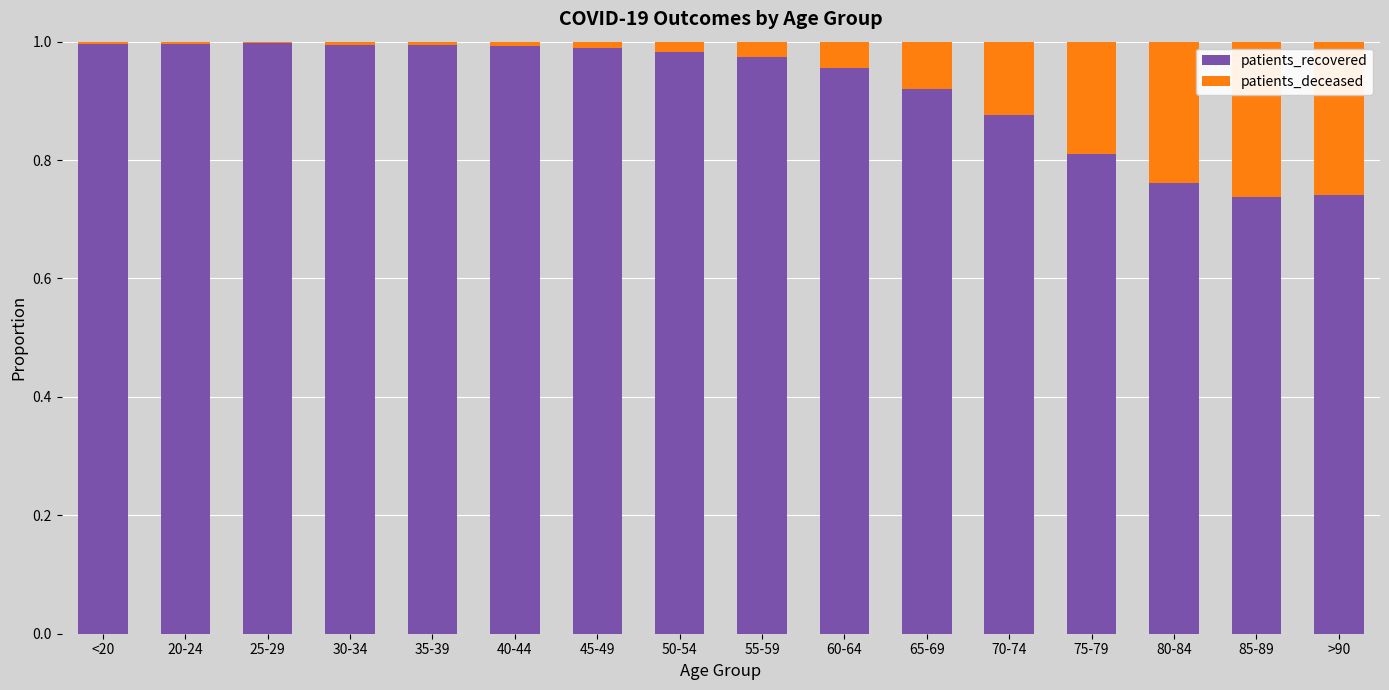

The patients_recovered series shows 0.4 at 35-39. True or false?

False